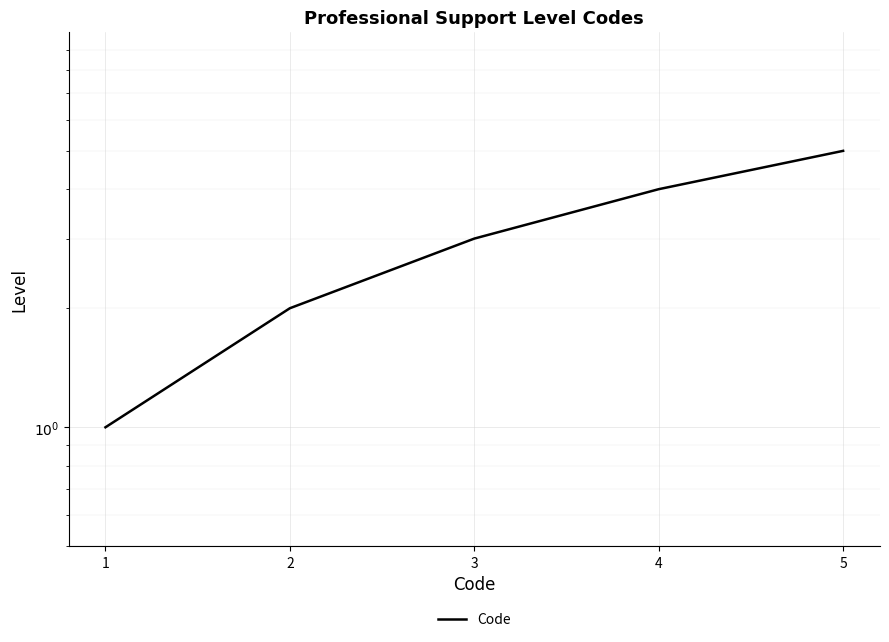

Reading left to right, transcribe all the data shown in this chart.

1	2	3	4	5